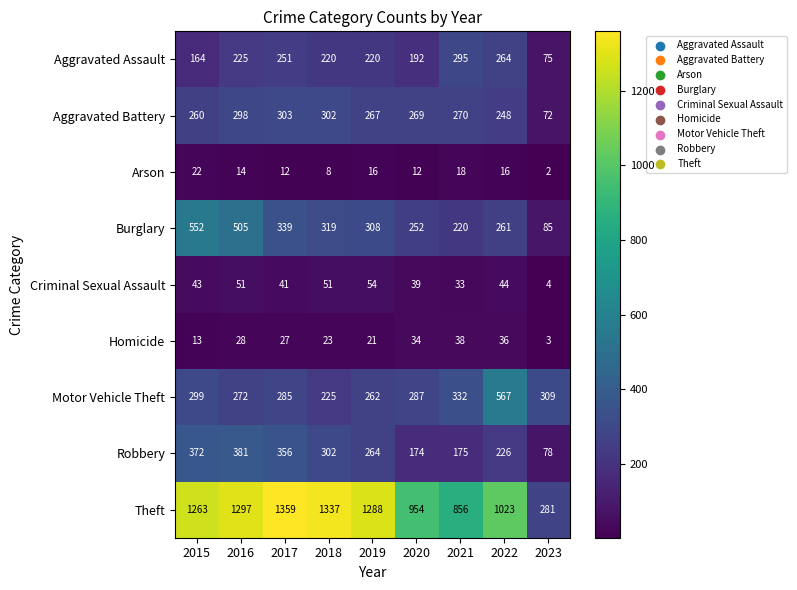

Which series has the widest spread of values?

Theft